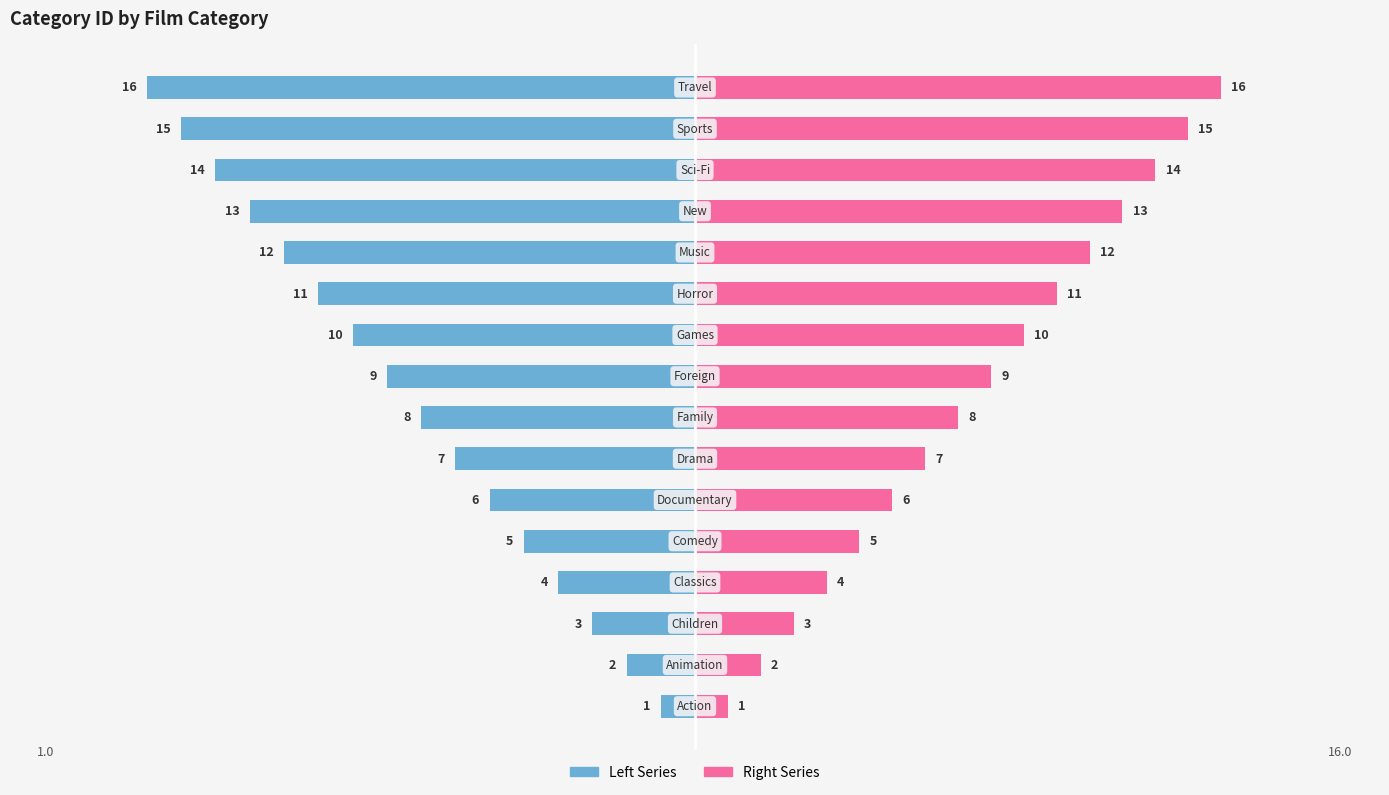

At how many categories does at least one series exceed -27?

16